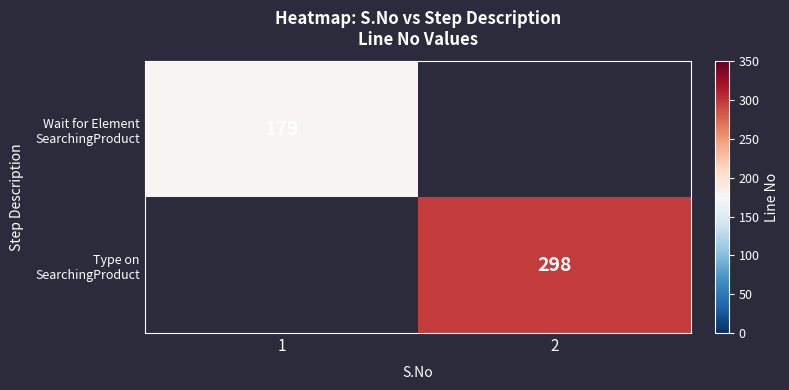

Is it true that row_0 equals 268.2 at 1?

False